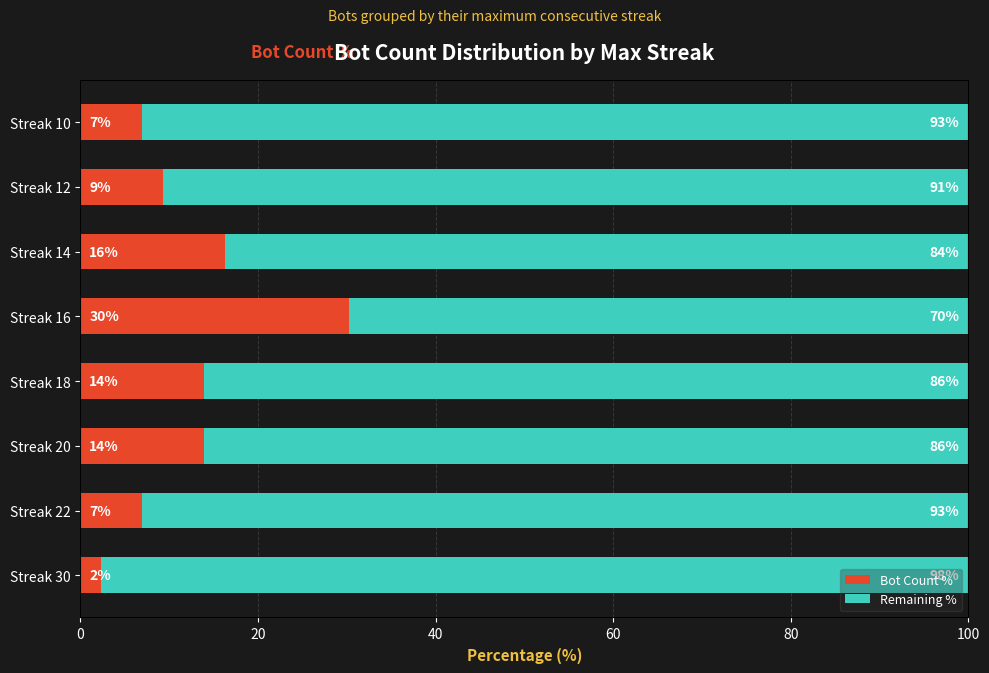

Reading left to right, transcribe all the data shown in this chart.

Bot Count %: 2.3	7.0	14.0	14.0	30.2	16.3	9.3	7.0
Remaining %: 97.7	93.0	86.0	86.0	69.8	83.7	90.7	93.0